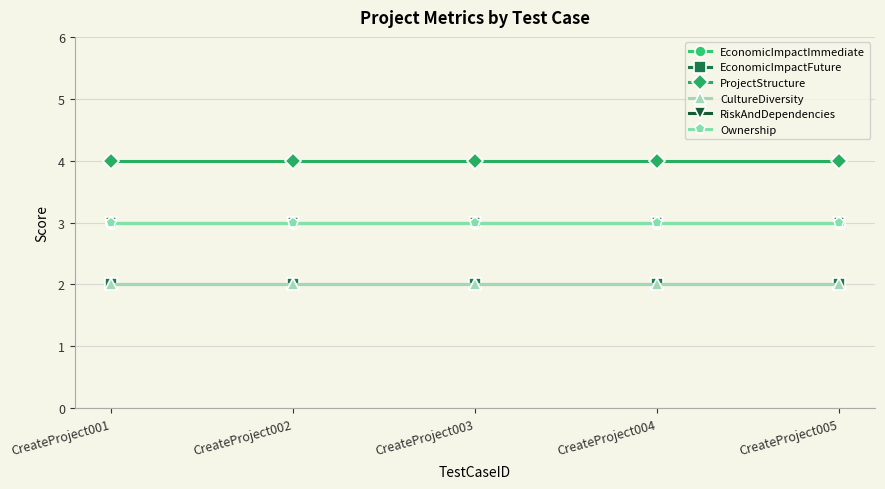

How many lines are shown in the chart?

6